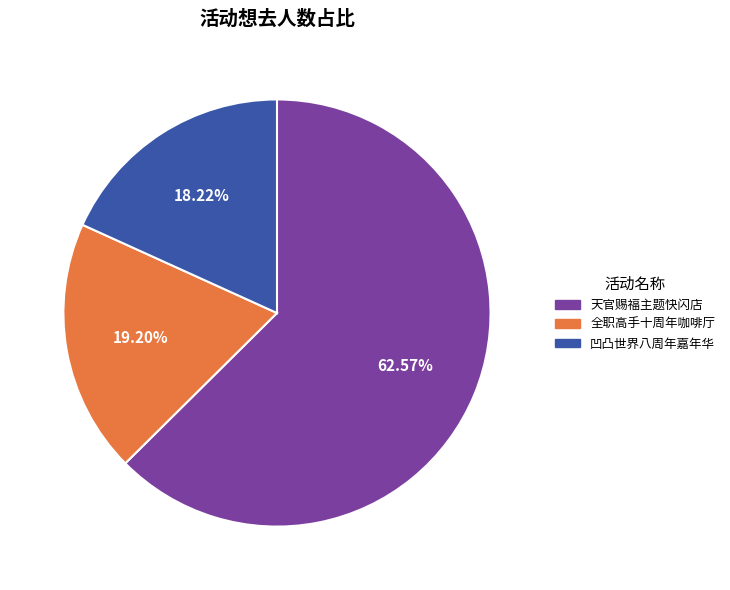

Does any single category account for the majority?

Yes